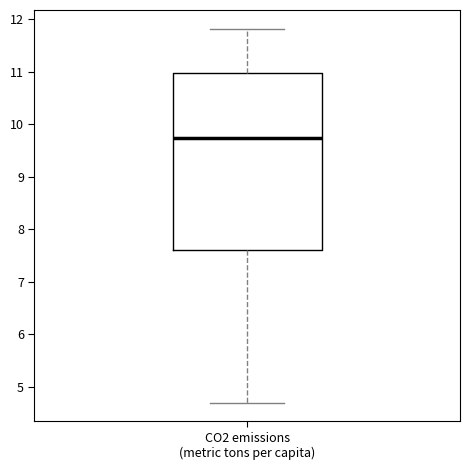

Where is the upper edge of the box for CO2 emissions (metric tons per capita) on the y-axis? The values are not printed on the chart, so give them approximately, as read against the axis.

11.0